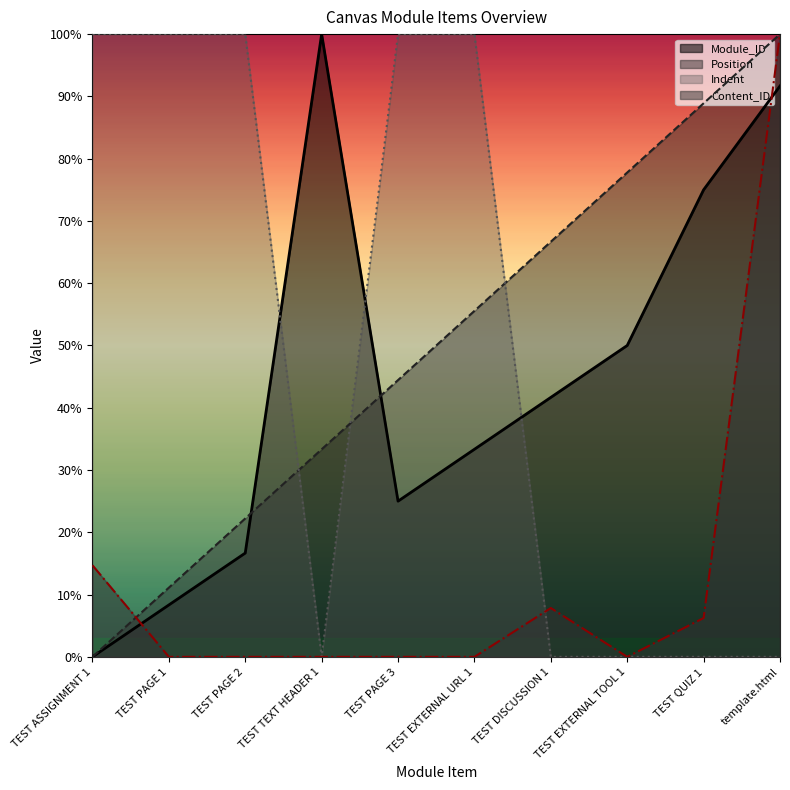

How many data points in Position are above 0?

9